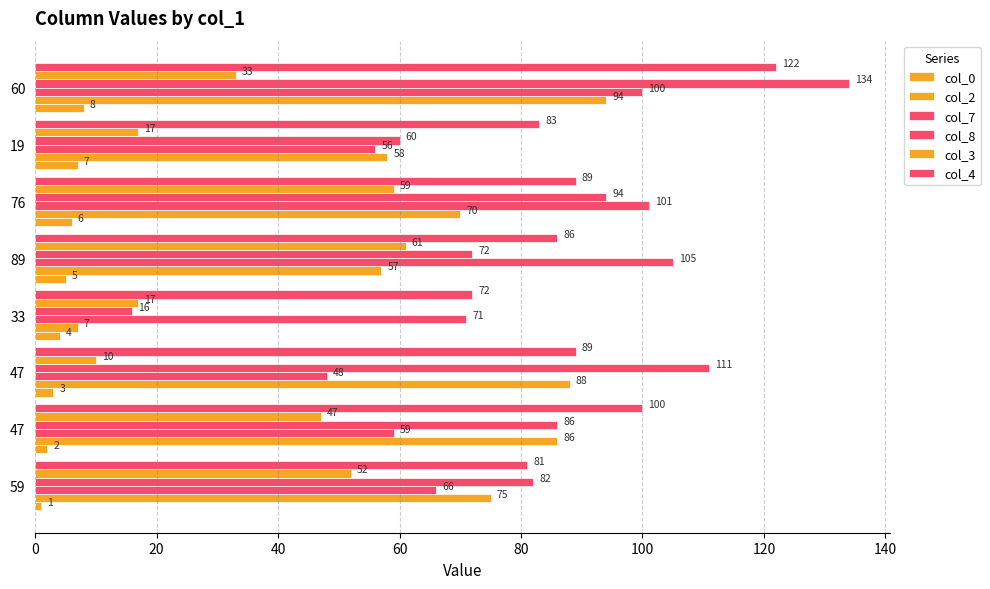

Reading right to left, what are all the values shown in this chart?

col_0: 8	7	6	5	4	3	2	1
col_2: 94	58	70	57	7	88	86	75
col_7: 100	56	101	105	71	48	59	66
col_8: 134	60	94	72	16	111	86	82
col_3: 33	17	59	61	17	10	47	52
col_4: 122	83	89	86	72	89	100	81